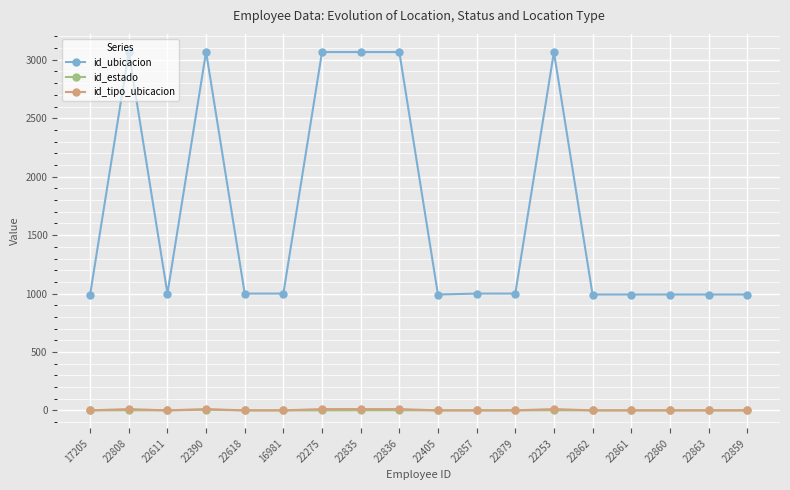

Count the number of data series in this chart.

3